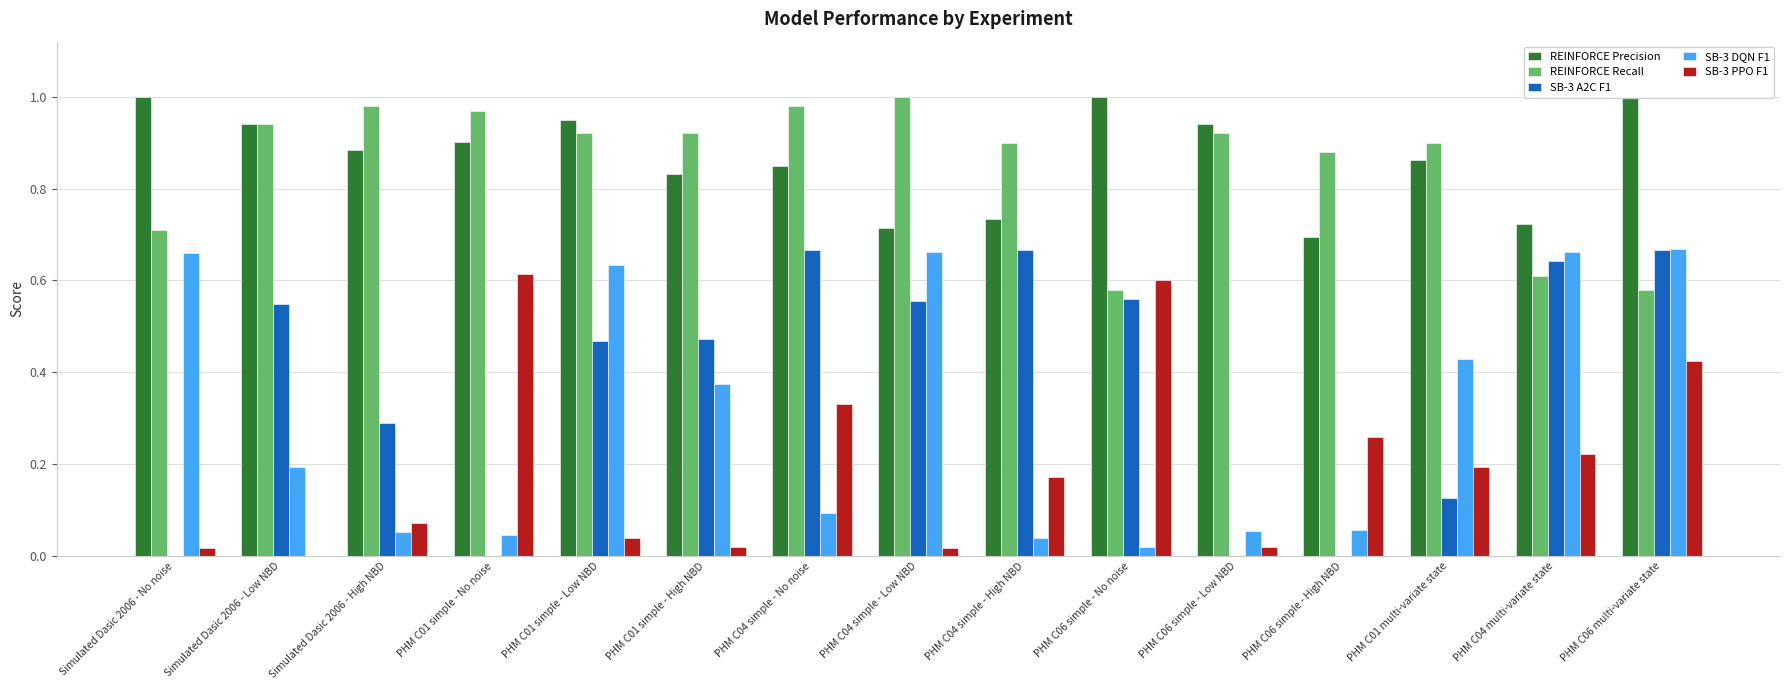

Is the value of SB-3 A2C F1 at PHM C01 multi-variate state greater than the value of REINFORCE Precision at PHM C04 simple - No noise?

No